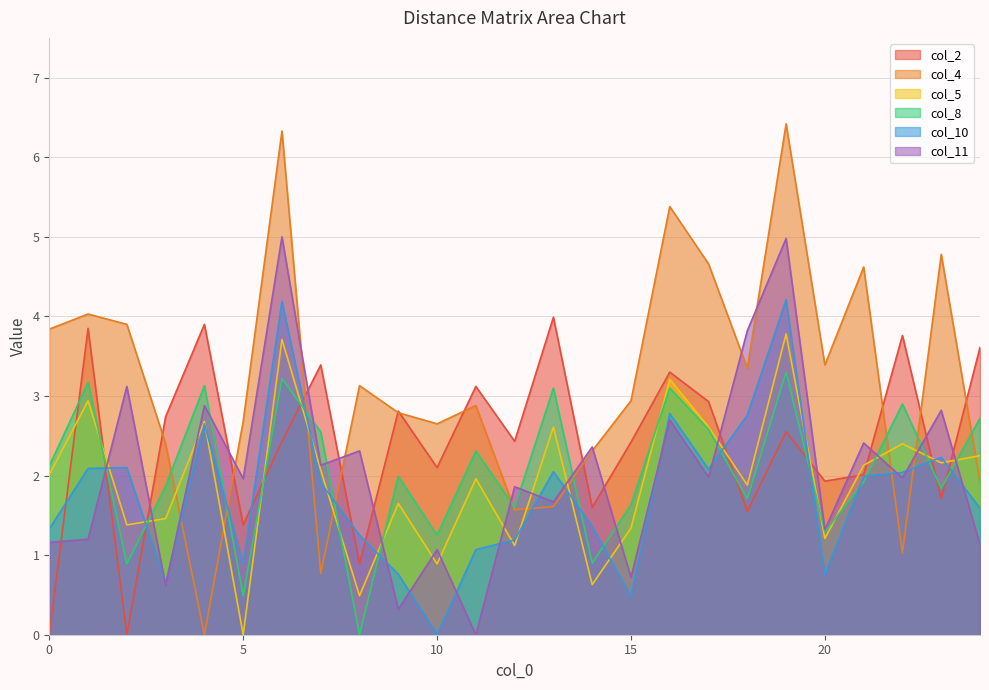

Which category has the lowest value in the col_4 series?

4